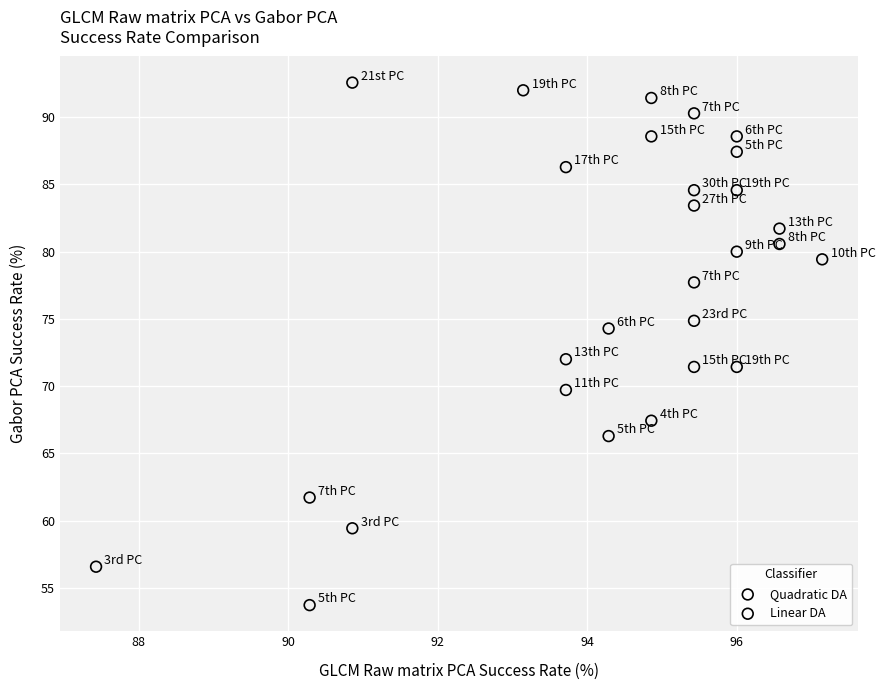

Which series has the largest Y range (max minus min)?

Linear DA